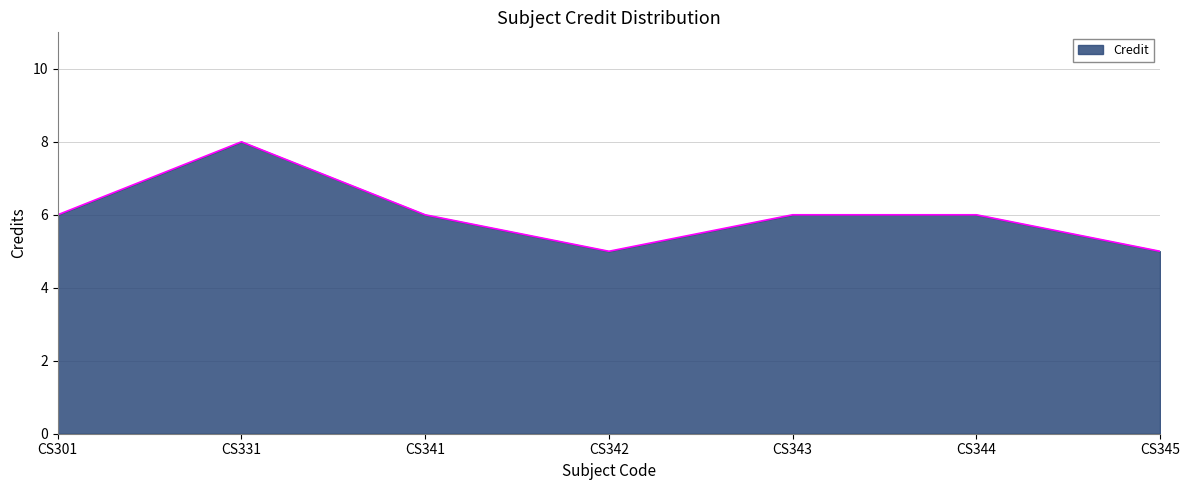

True or false: the data shows 9 at CS343.

False